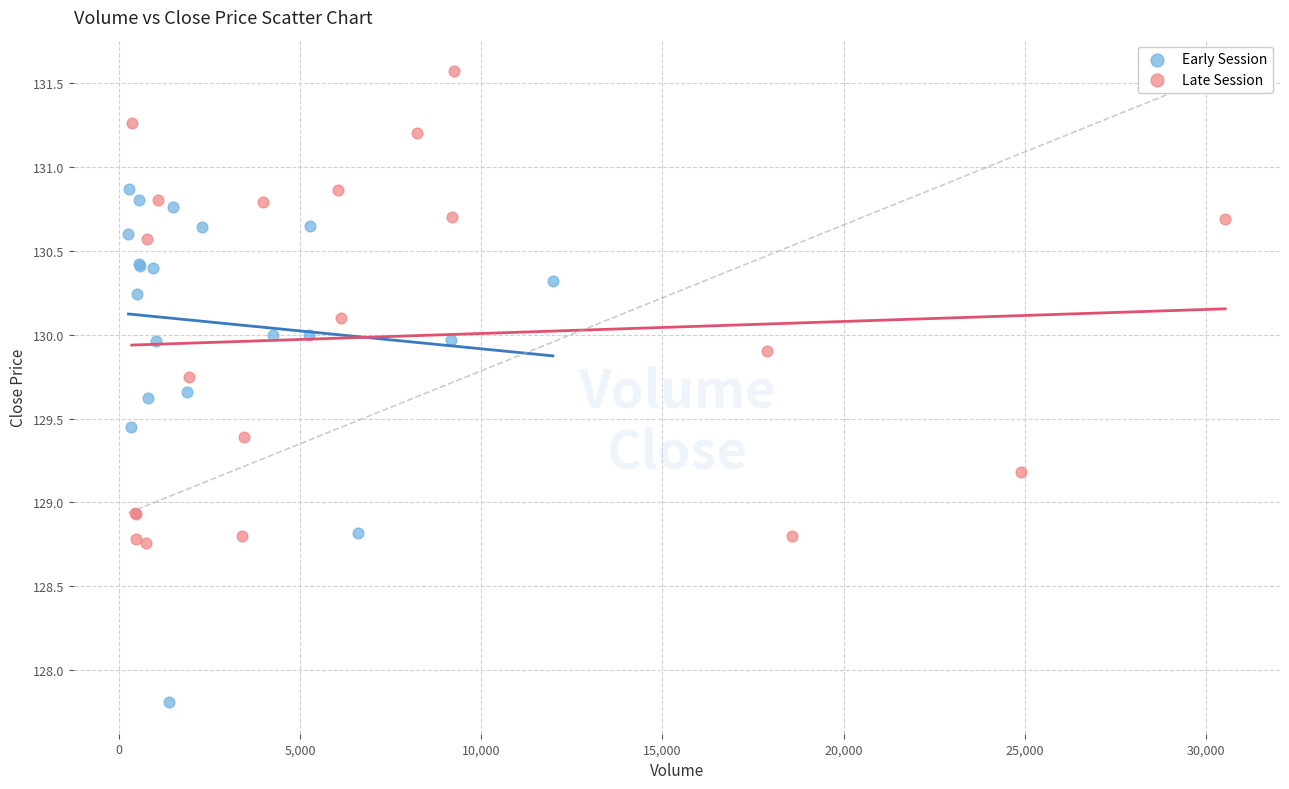

Which series reaches the maximum Y coordinate?

Late Session